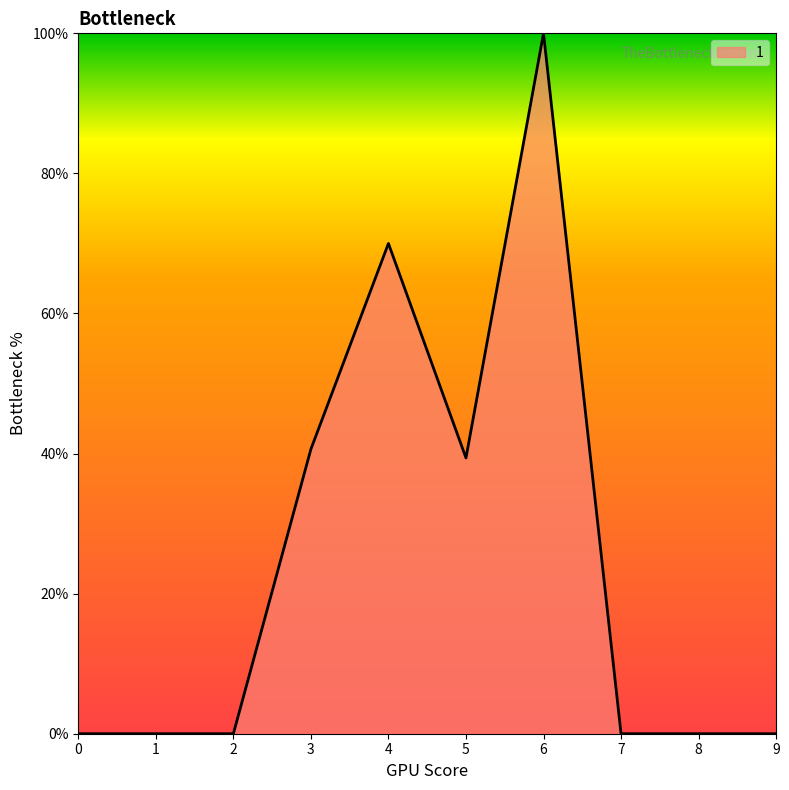

What is the maximum value shown in the chart?

100.0